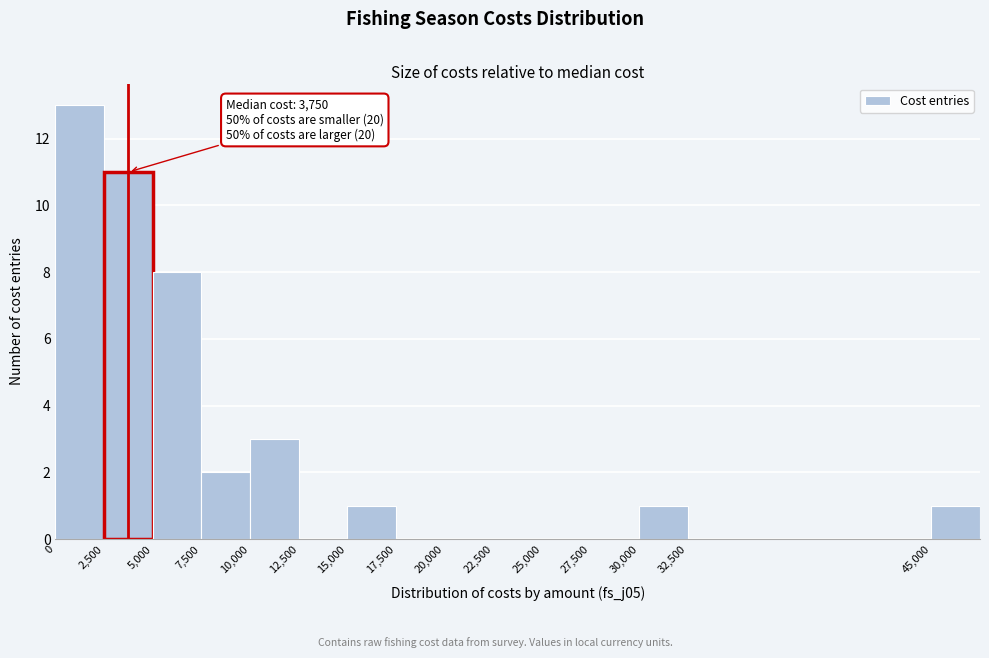

Over which range of the x-axis is the bar tallest?

0 to 2500